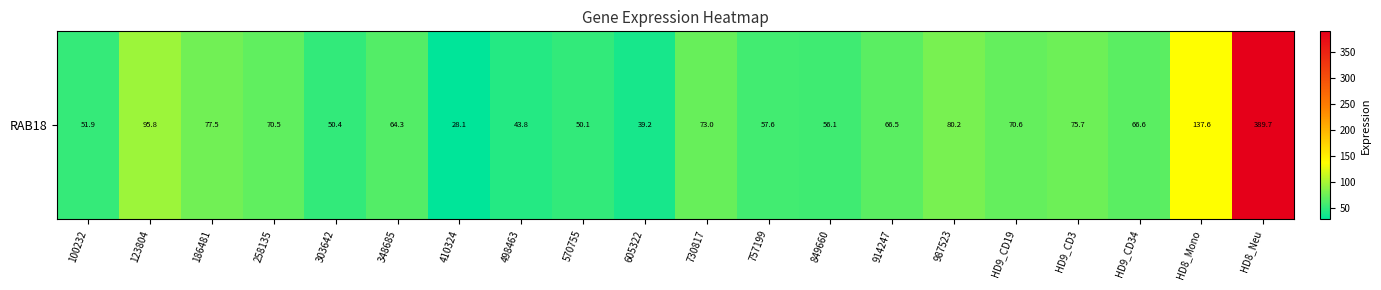

Reading left to right, what are all the values shown in this chart?

51.9	95.8	77.5	70.5	50.4	64.3	28.1	43.8	50.1	39.2	73.0	57.6	56.1	66.5	80.2	70.6	75.7	66.6	137.6	389.7